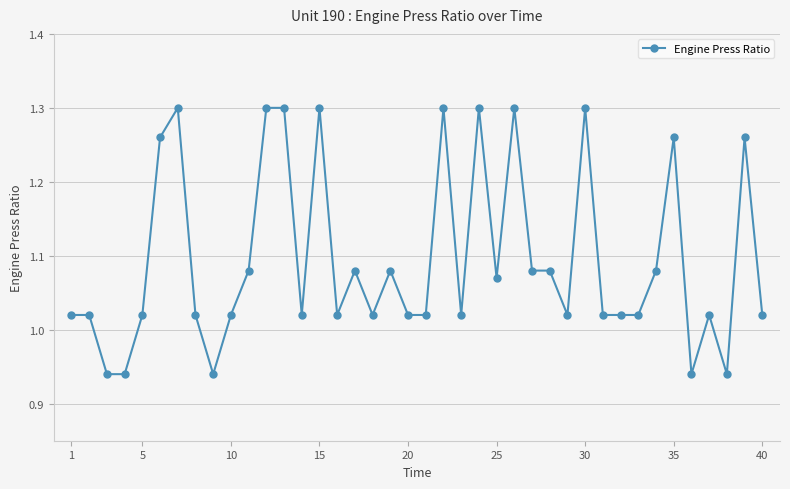

What is the difference between the second highest and minimum values?

0.4